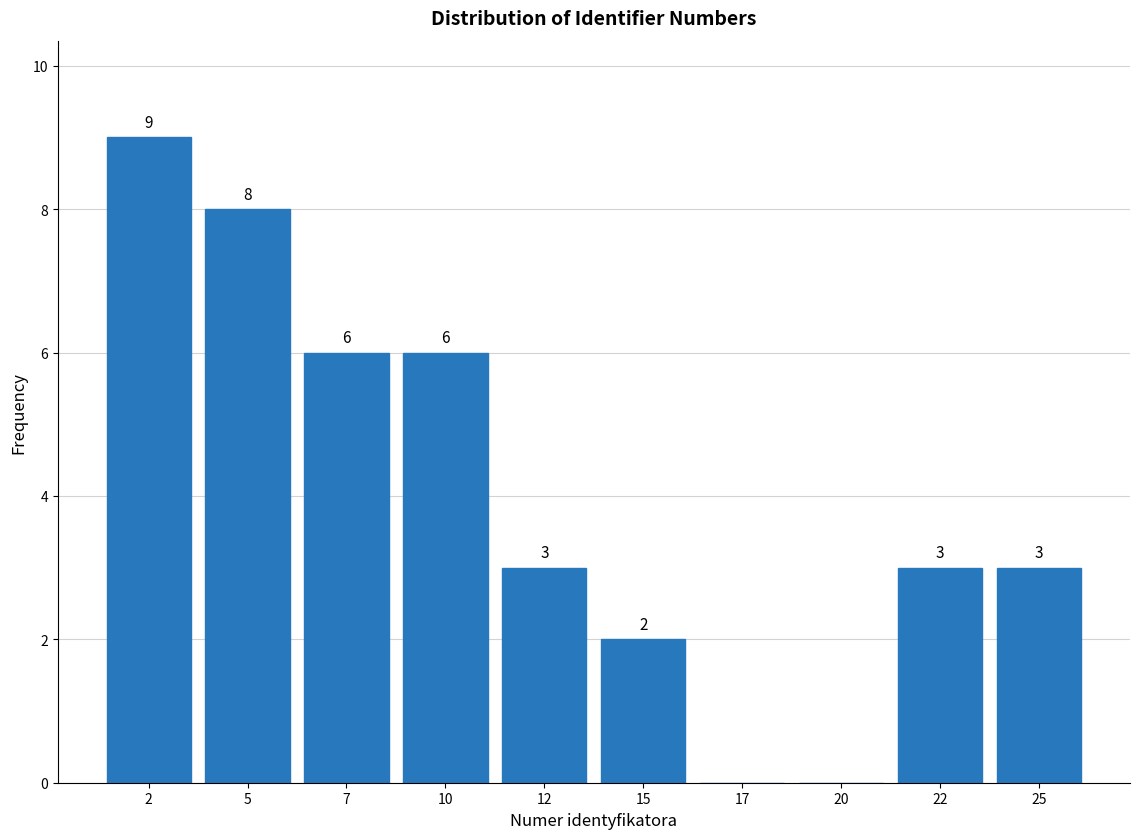

Over which range of the x-axis is the bar tallest?

1.0 to 3.5